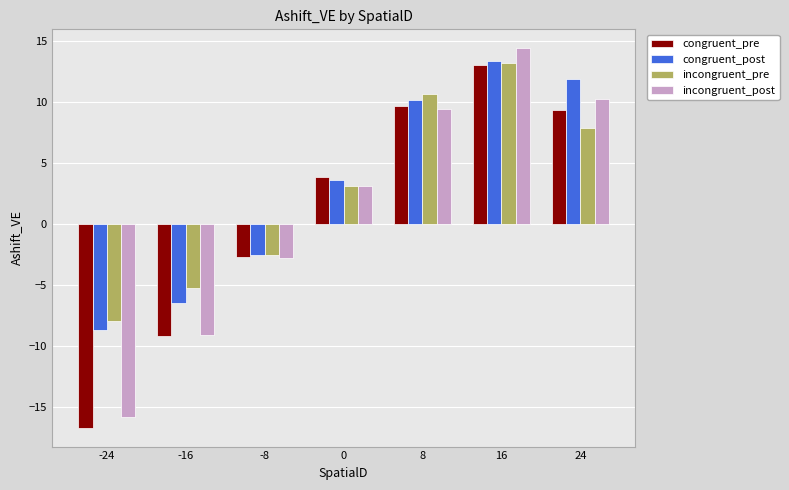

What is the approximate value of incongruent_post at 16?

14.4